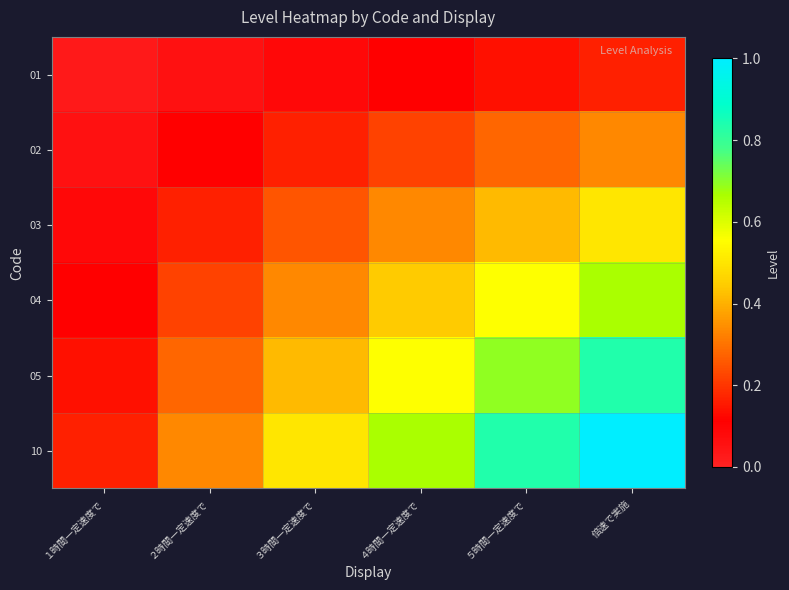

List the series in order of their overall mean, highest first.

10, 05, 04, 03, 02, 01